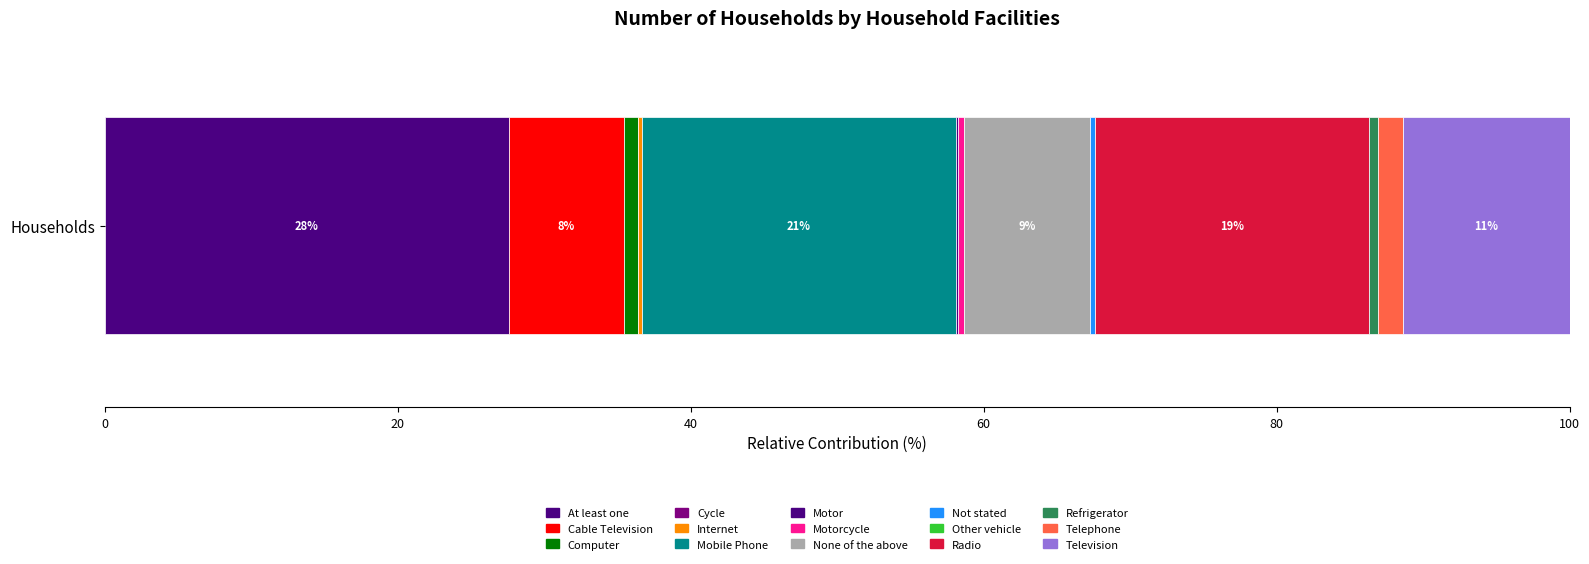

Reading right to left, extract all data points from this chart.

574	87	28	945	1	16	436	21	4	1084	11	2	49	394	1394